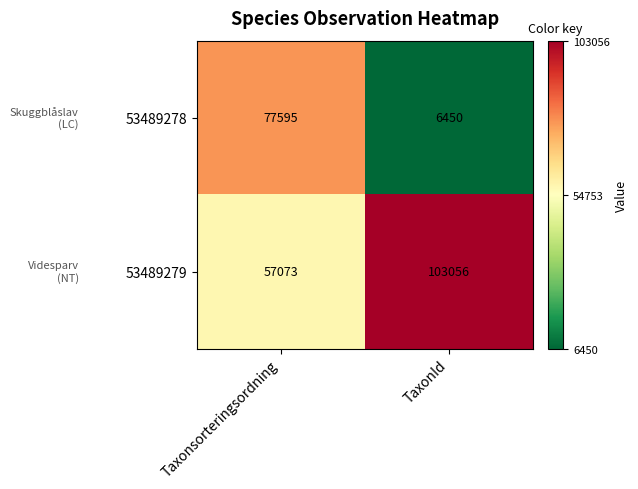

Is it true that 53489278 equals 77595 at Taxonsorteringsordning?

True